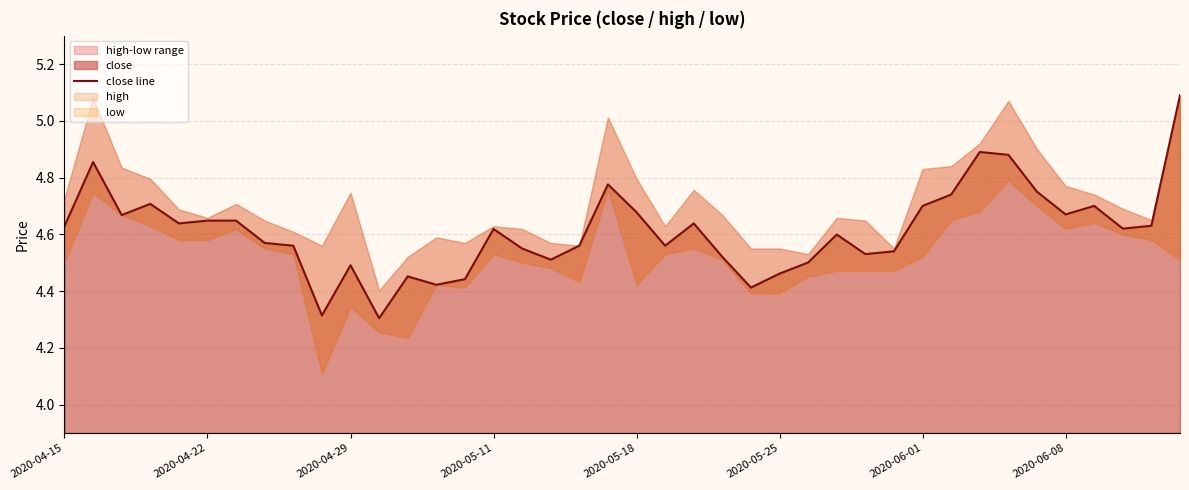

True or false: the data shows 7.2 at 34.

False